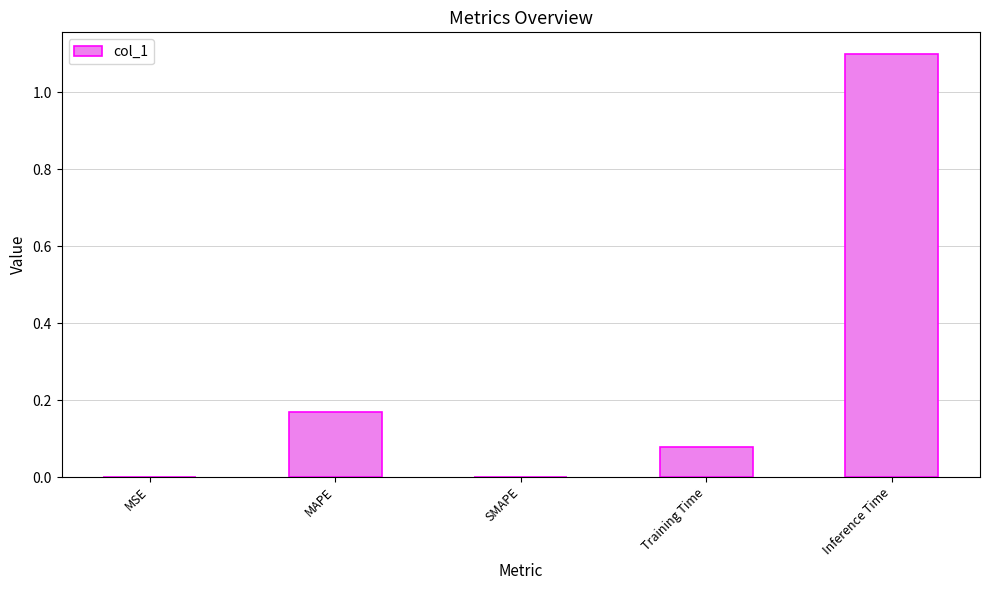

Which label corresponds to the largest value in the chart?

Inference Time